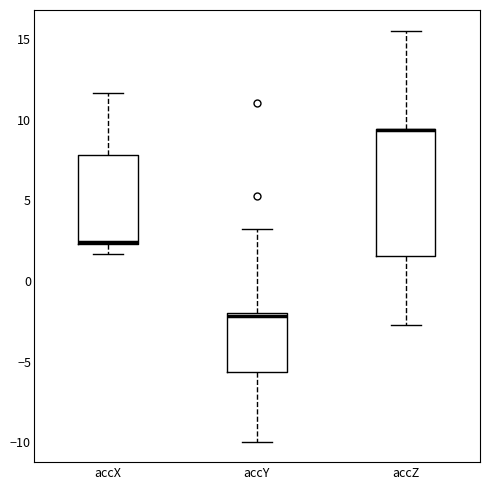

Where does the upper whisker of the box for accY end on the y-axis? The values are not printed on the chart, so give them approximately, as read against the axis.

3.0